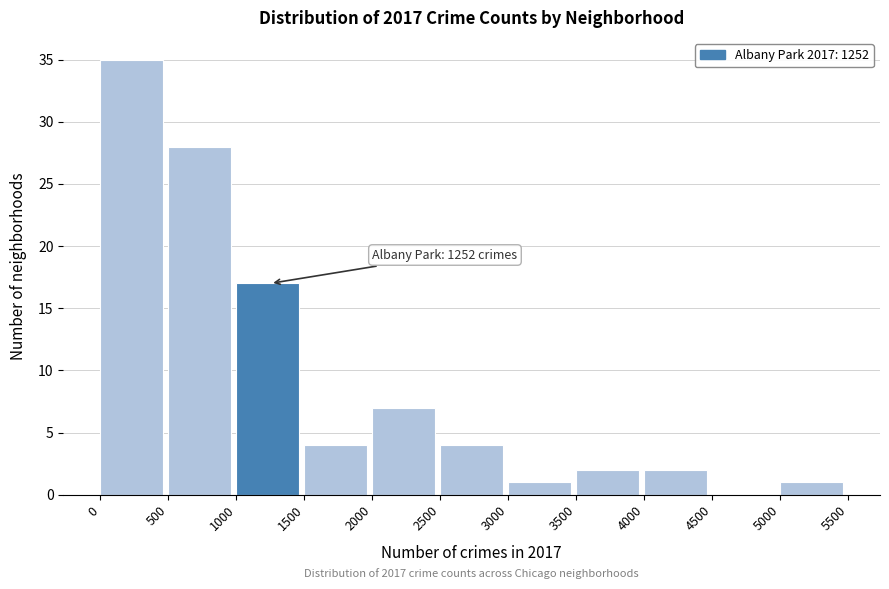

Which range on the x-axis has the tallest bar?

0 to 500